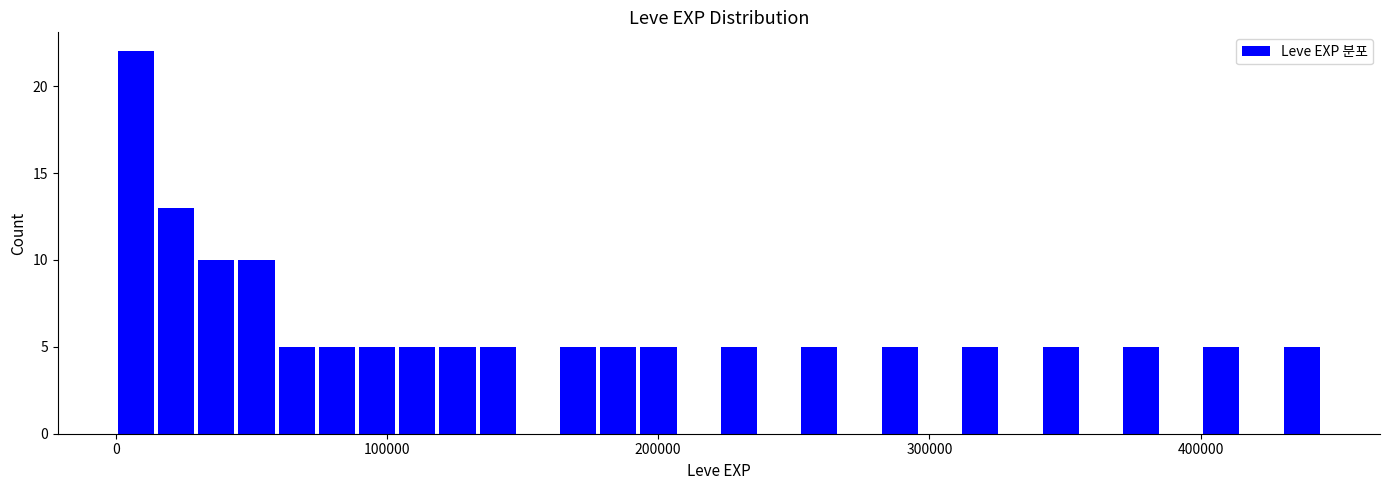

Read against the x-axis, roughly where is the centre of the tallest bar?

10000